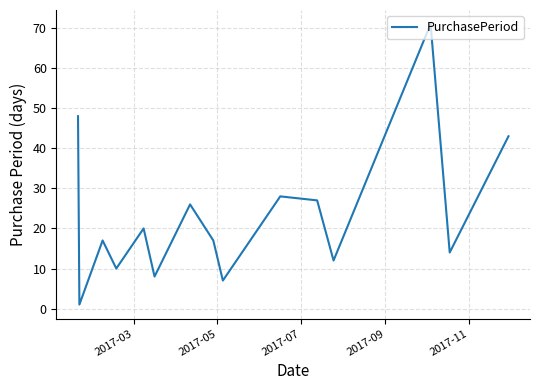

What is the maximum value shown in the chart?

71